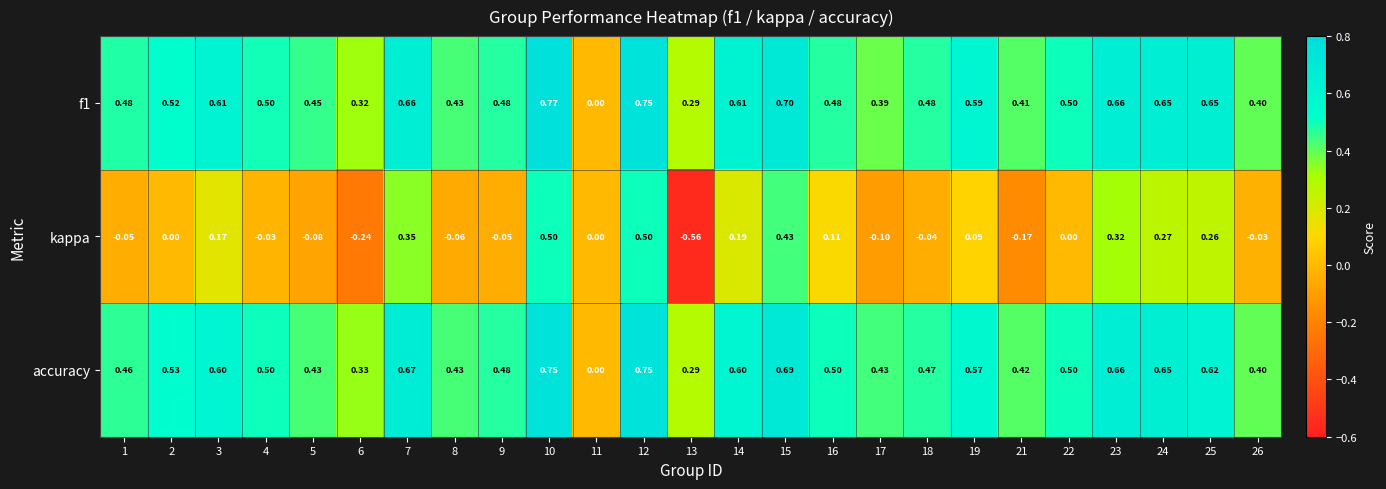

Which series changed the most between 10 and 23?

kappa